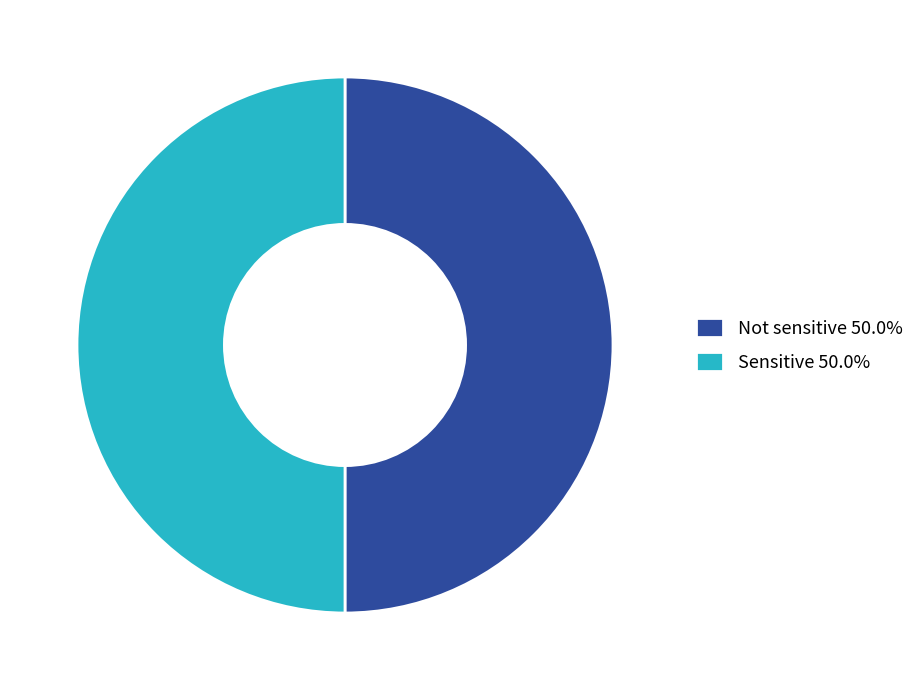

Is the sum of Not sensitive and Sensitive greater than half?

Yes